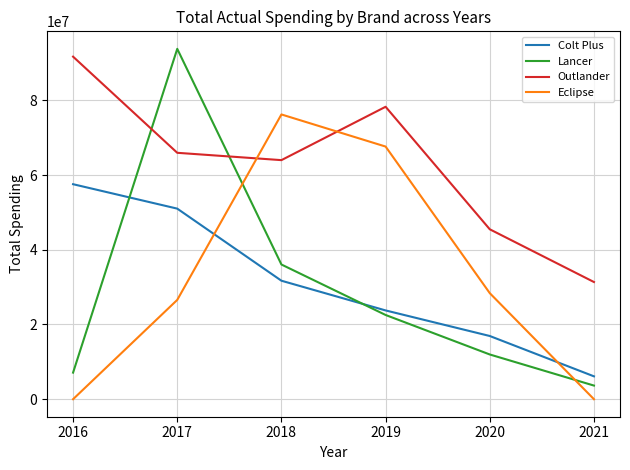

Reading right to left, extract all data points from this chart.

Colt Plus: 2021=6122200	2020=16920382	2019=23765353	2018=31718390	2017=51017855	2016=57557503
Lancer: 2021=3648922	2020=11973174	2019=22546875	2018=36059805	2017=93791348	2016=7116574
Outlander: 2021=31369826	2020=45486833	2019=78284989	2018=64000422	2017=65963022	2016=91702967
Eclipse: 2021=0	2020=28390000	2019=67634000	2018=76230543	2017=26584700	2016=0